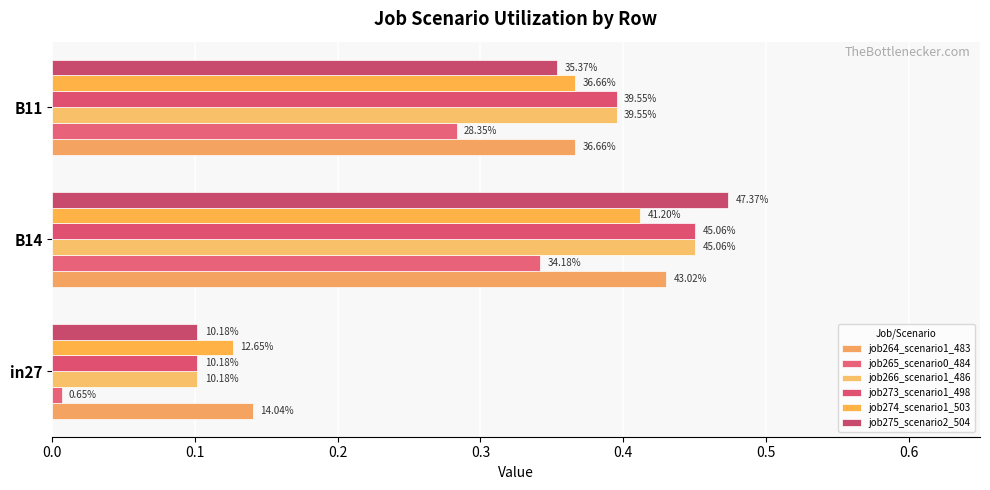

Which series has the largest total across all categories?

job266_scenario1_486